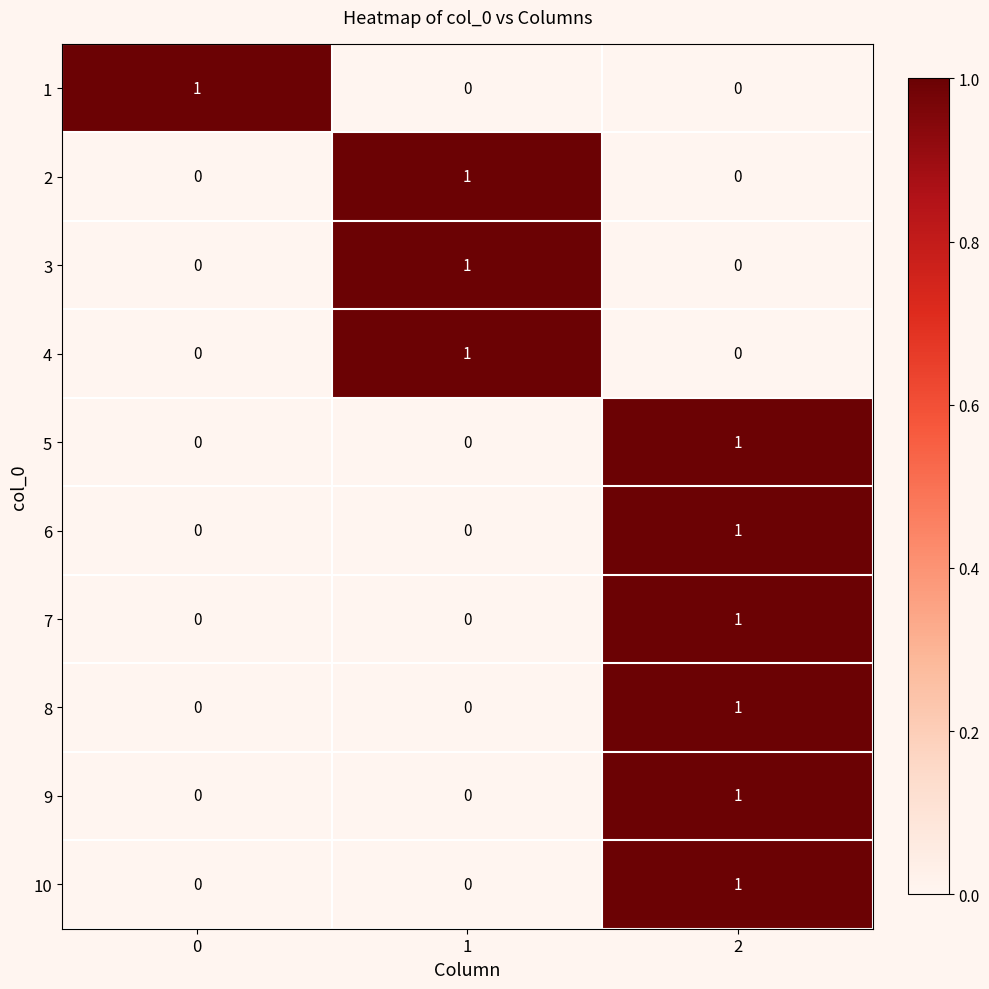

Is it true that 8 equals 1 at 2?

True